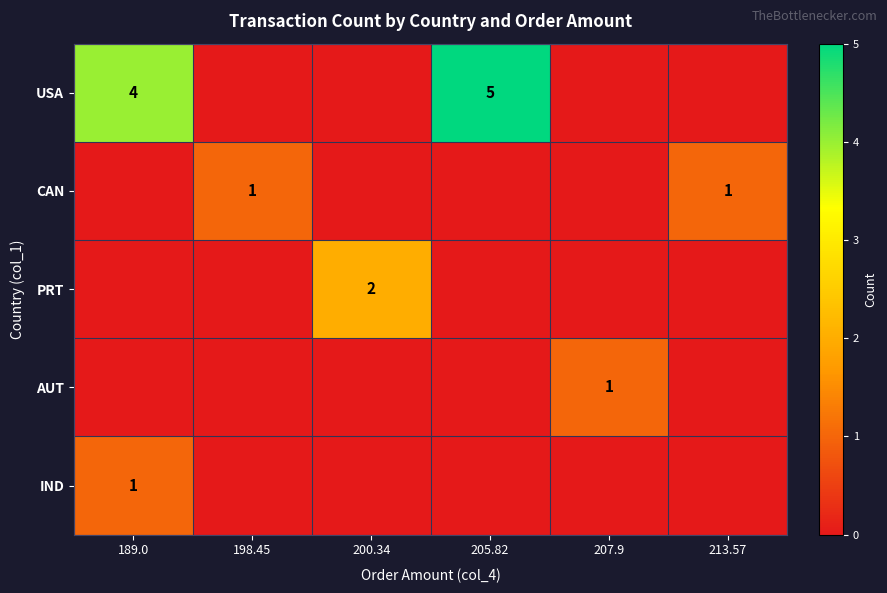

The value of USA at 189.0 is 4. True or false?

True